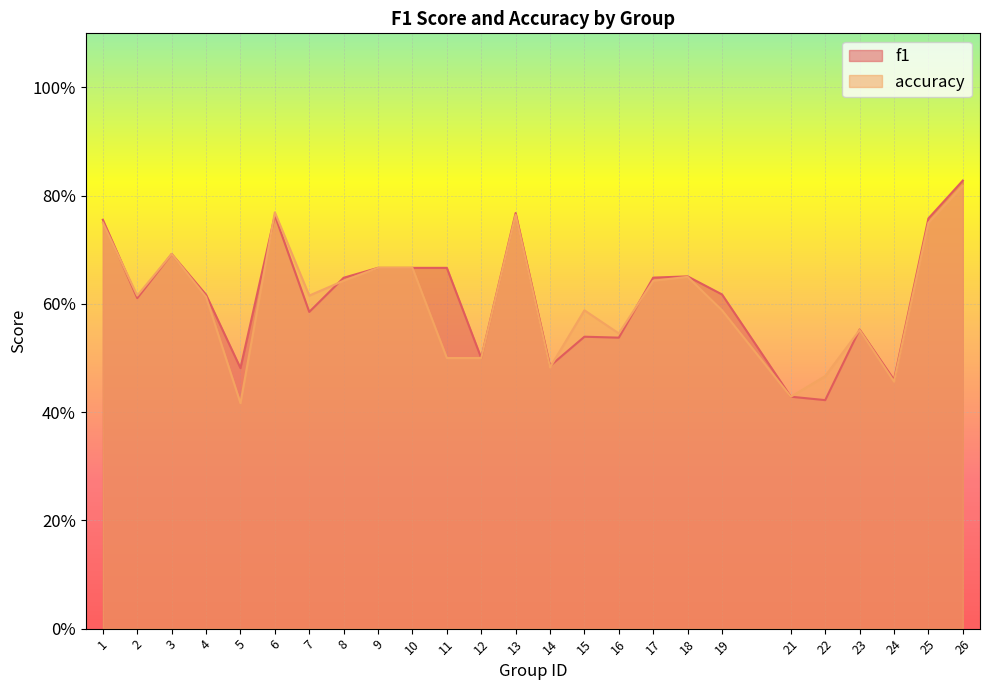

The value of accuracy at 25 is 0.2. True or false?

False